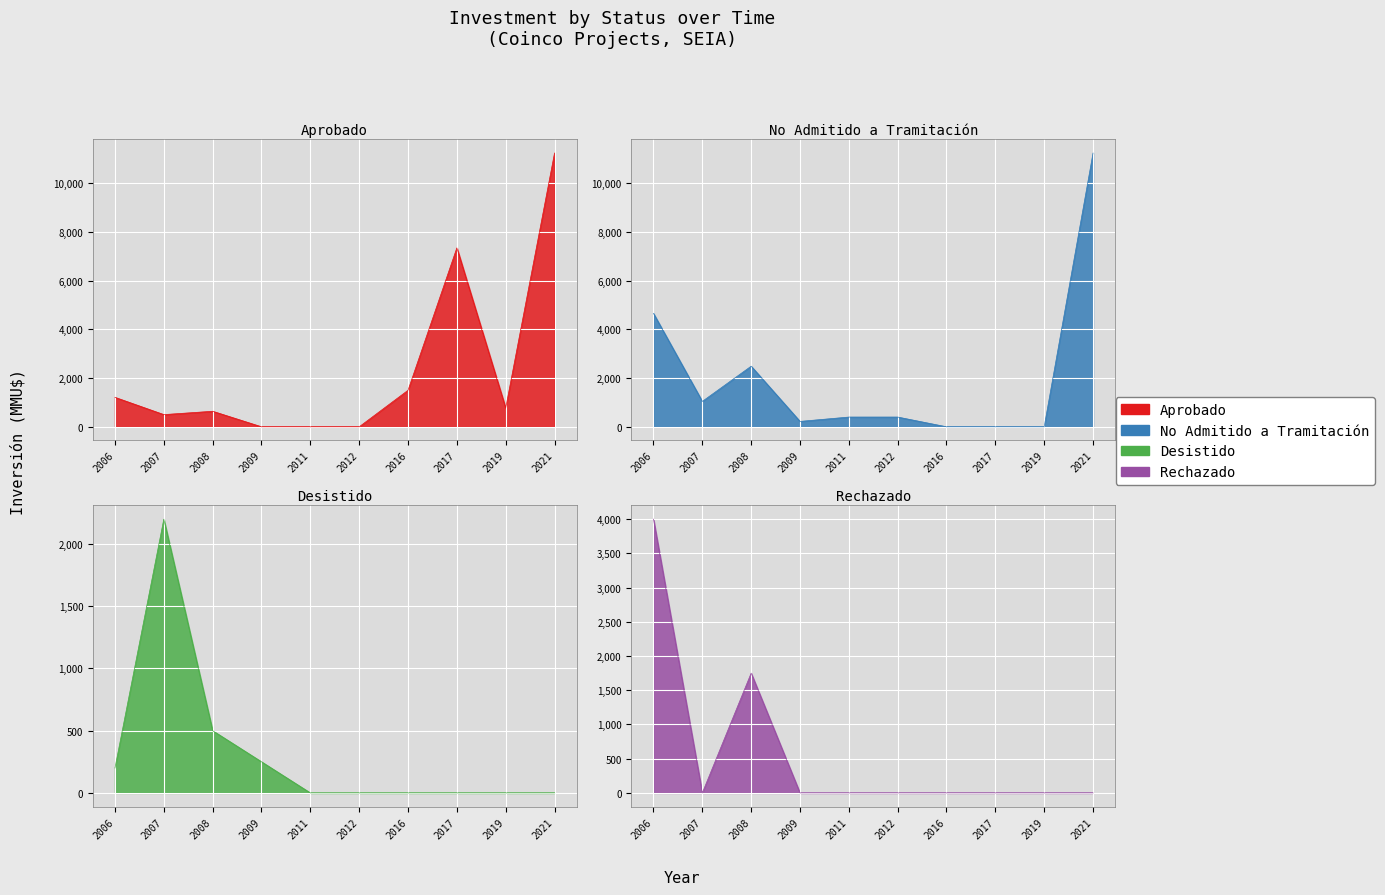

True or false: No Presentado has a value of 120 at 2019-11.

False